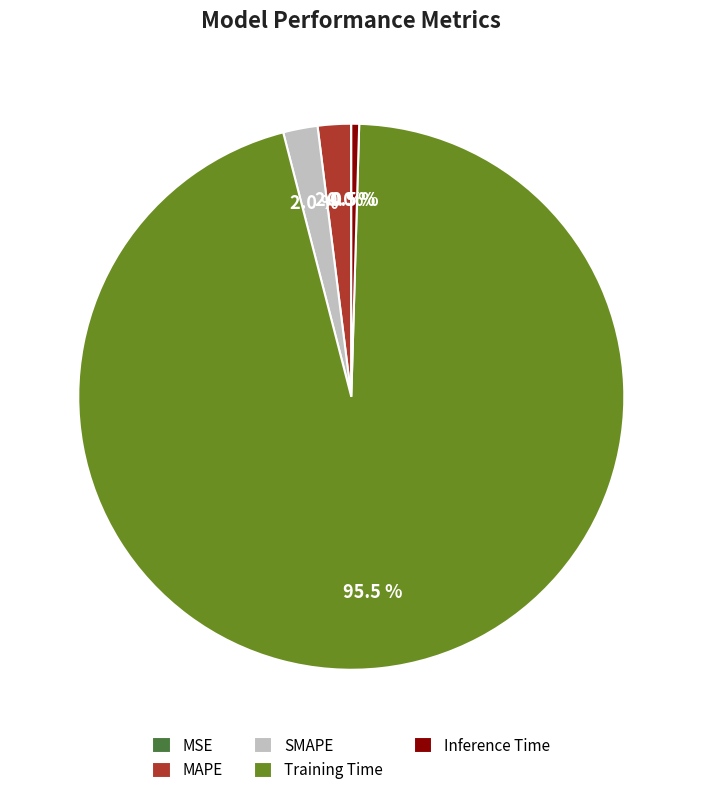

Which slice is the largest?

Training Time